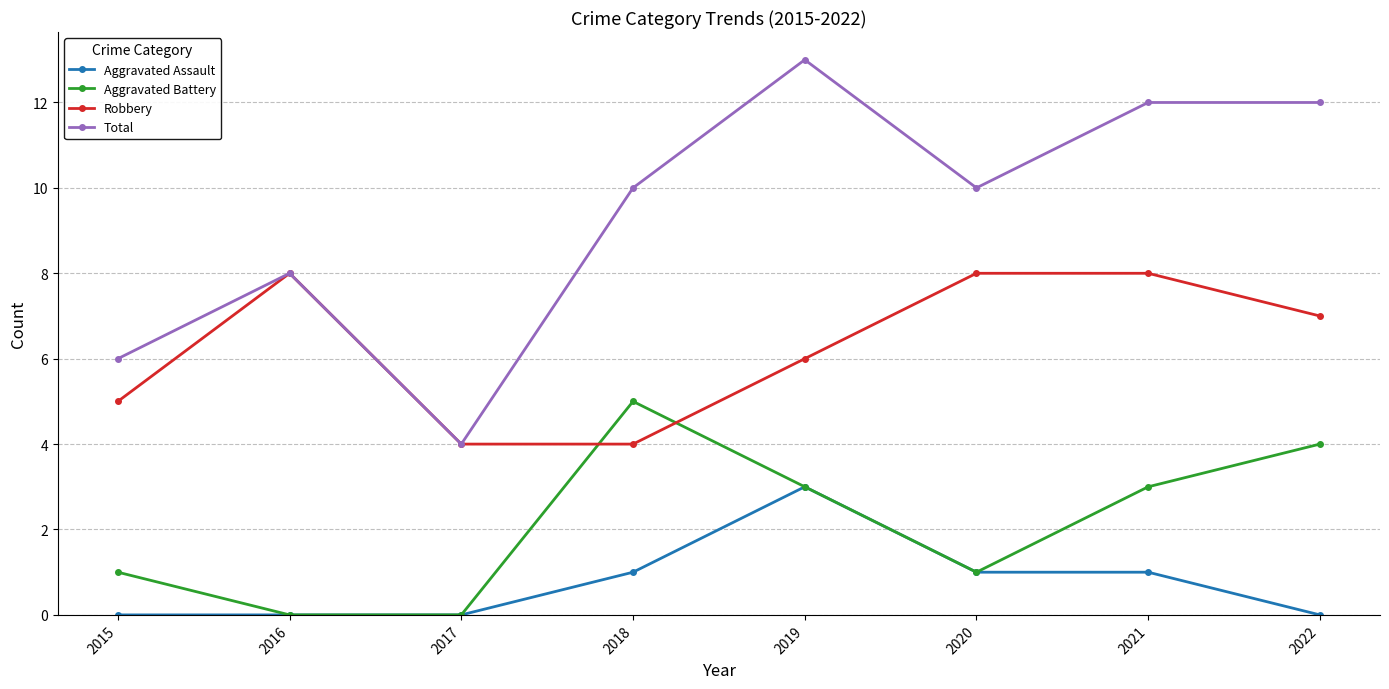

Count the Aggravated Assault values in the range 0 to 1.

7